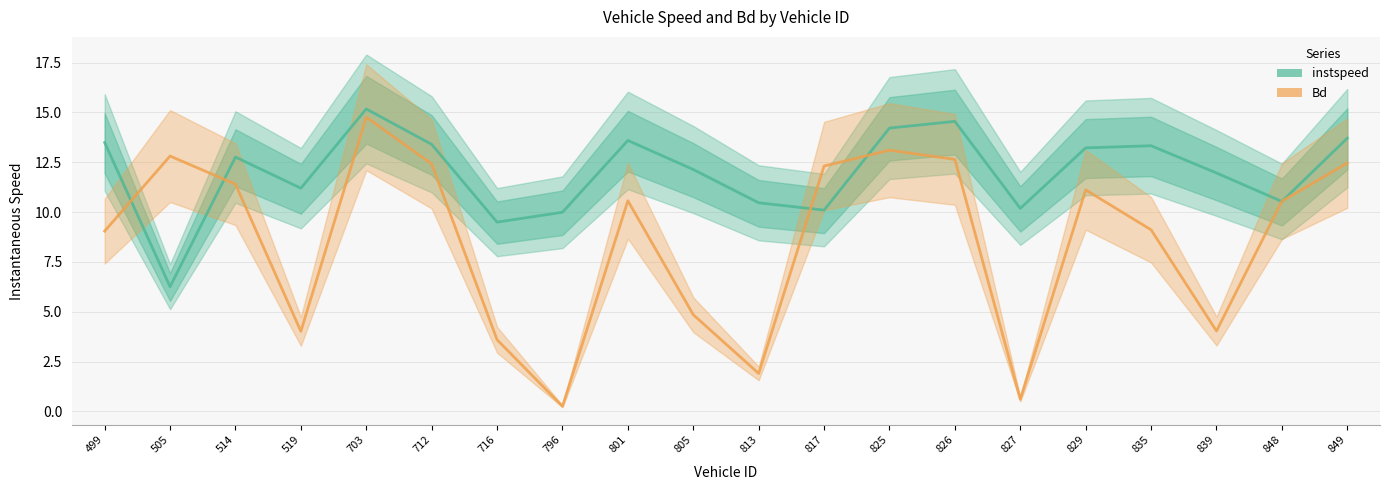

What are all the series names shown in the legend?

instspeed, Bd